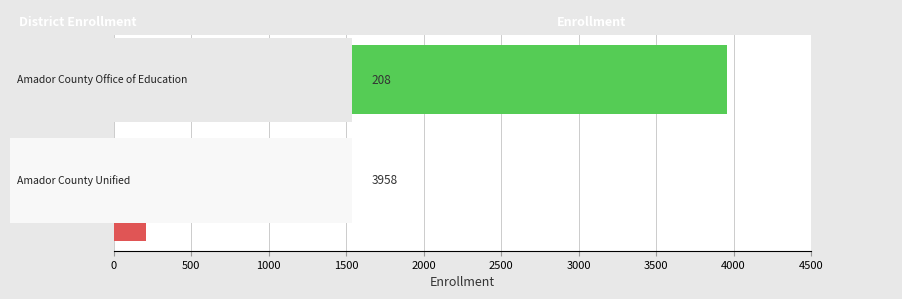

How many distinct data groups are displayed?

2